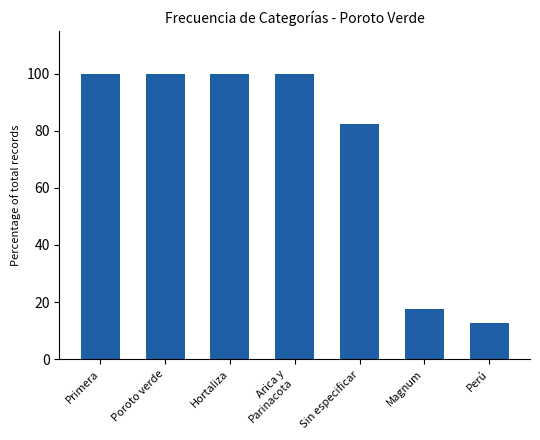

What is the label of the 1st bar from the left?

Primera